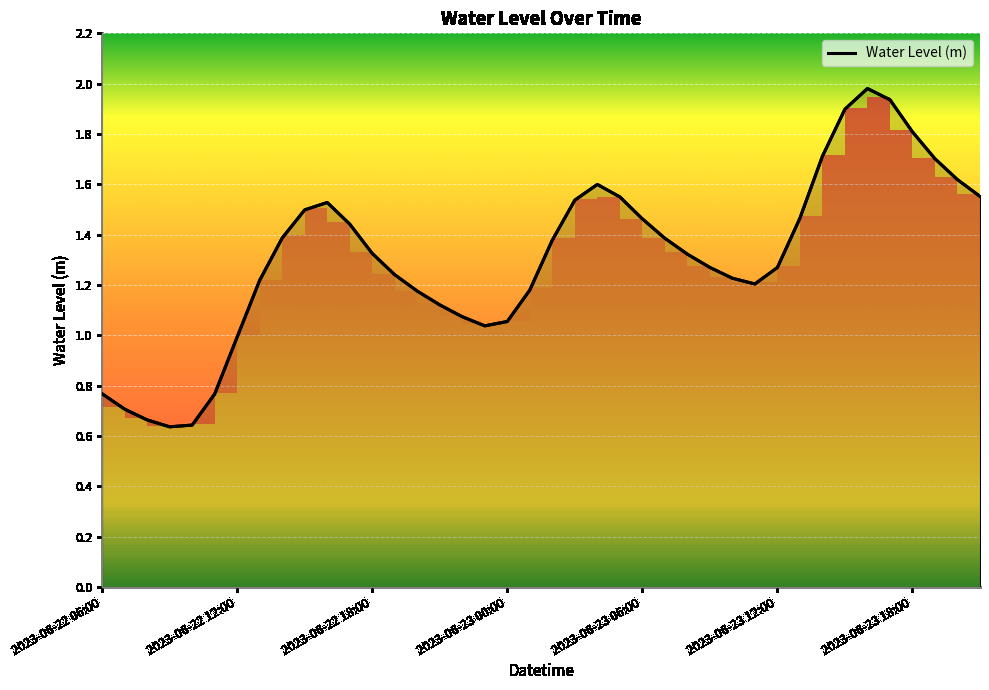

True or false: the data shows 1.0 at 2023-06-22 11:00.

False